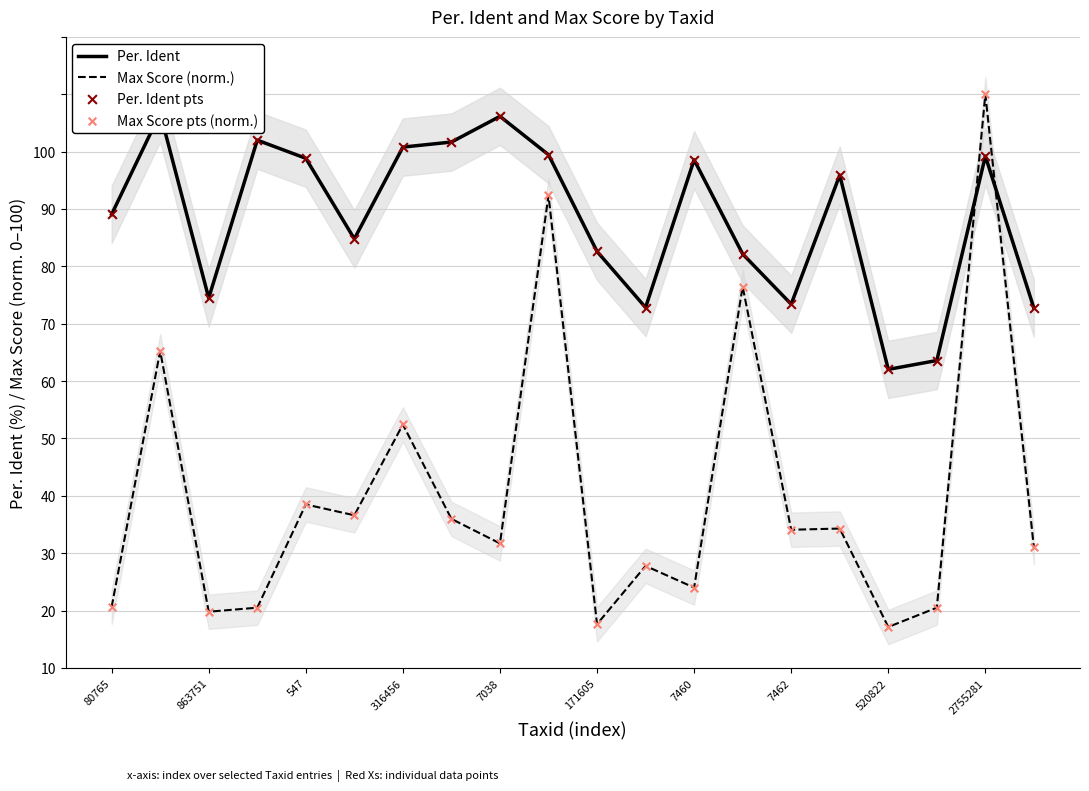

At how many categories does at least one series exceed 7?

20